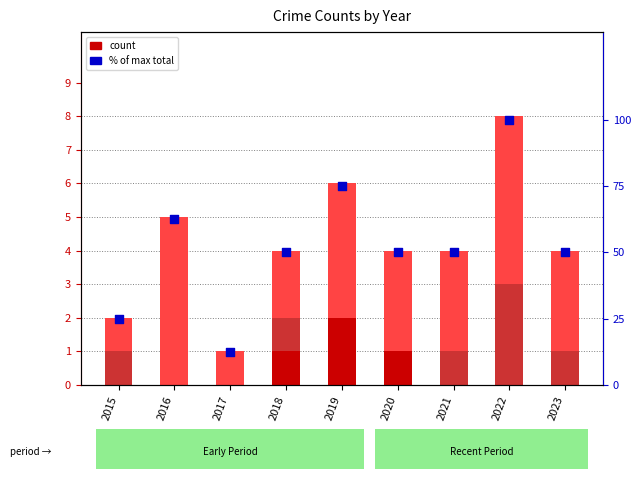

Is the value of Aggravated Assault at 2020 greater than the value of total % of max at 2022?

No